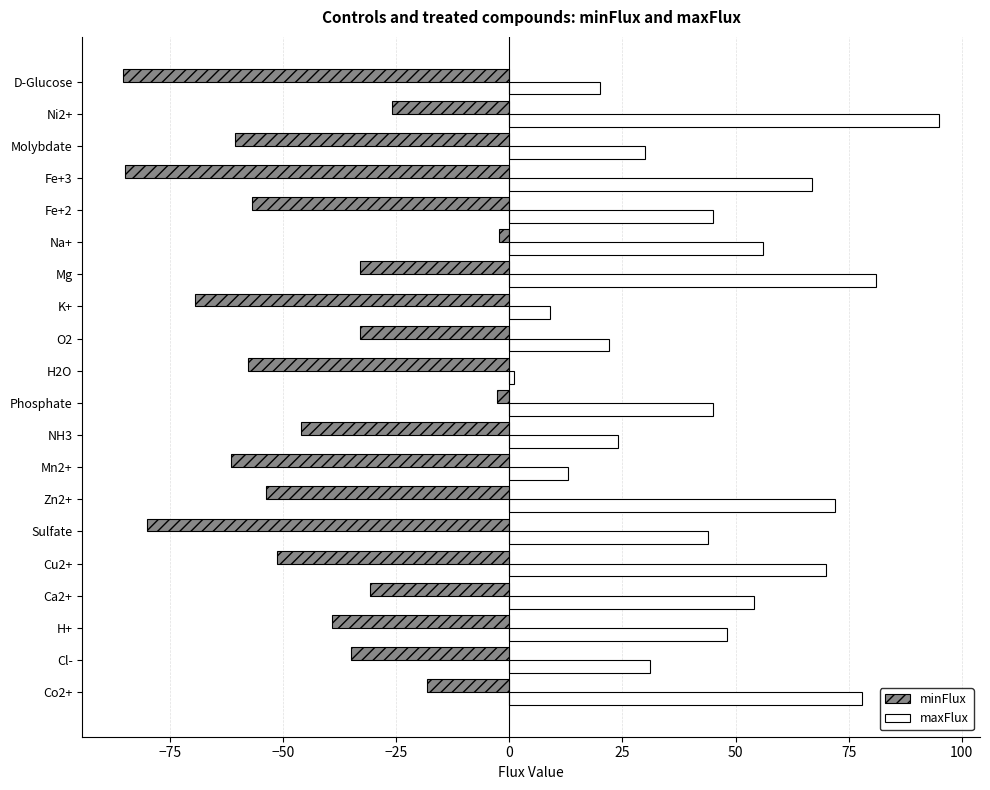

How many categories are shown in the chart?

20